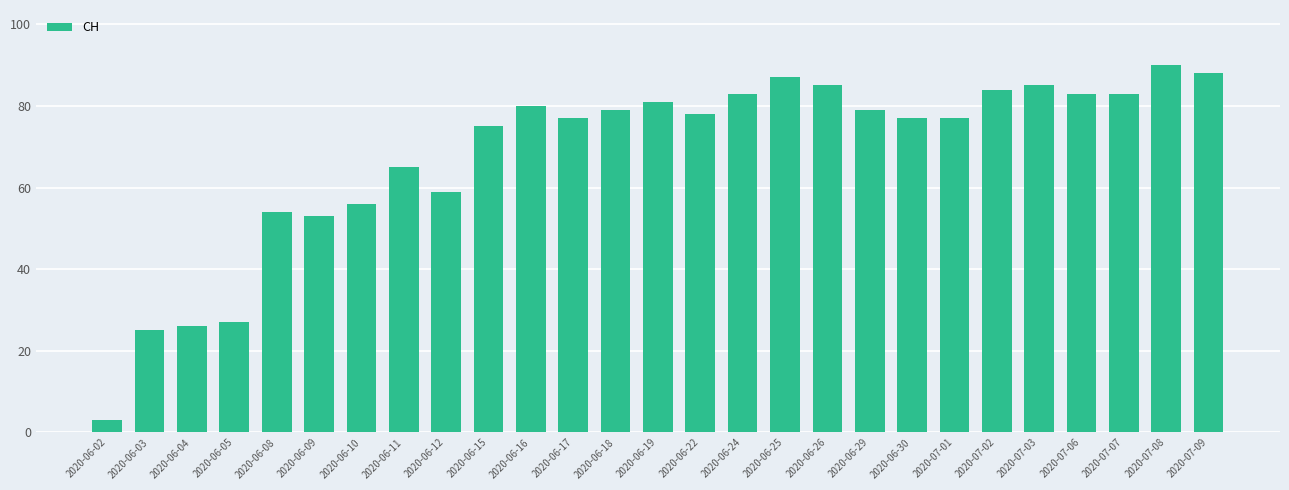

Is it true that the value at 2020-07-06 is 83?

True